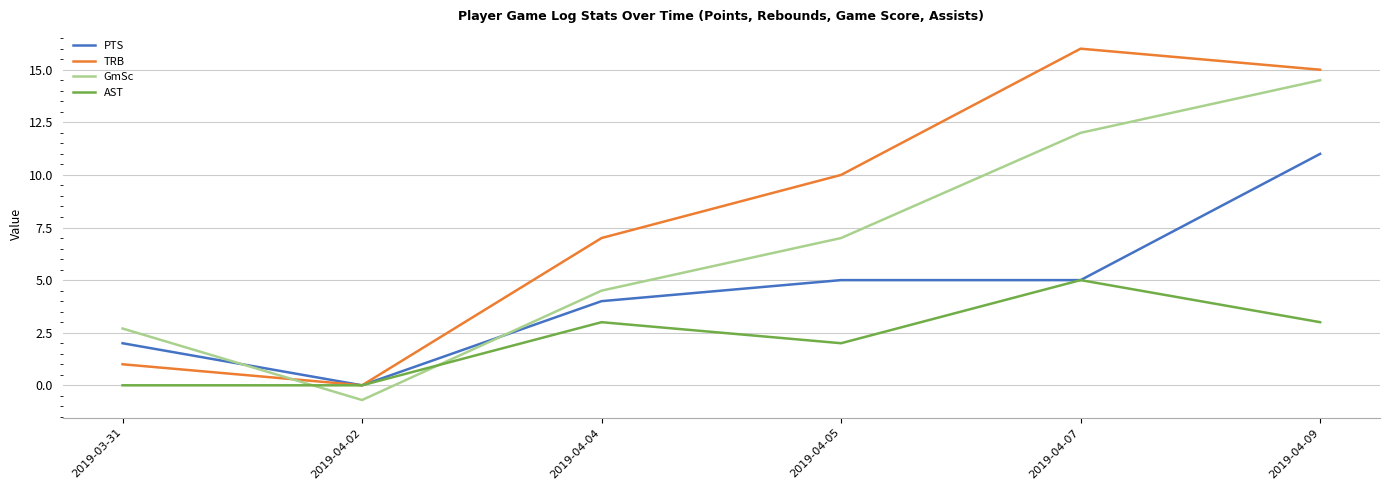

True or false: GmSc and TRB intersect in this chart.

True